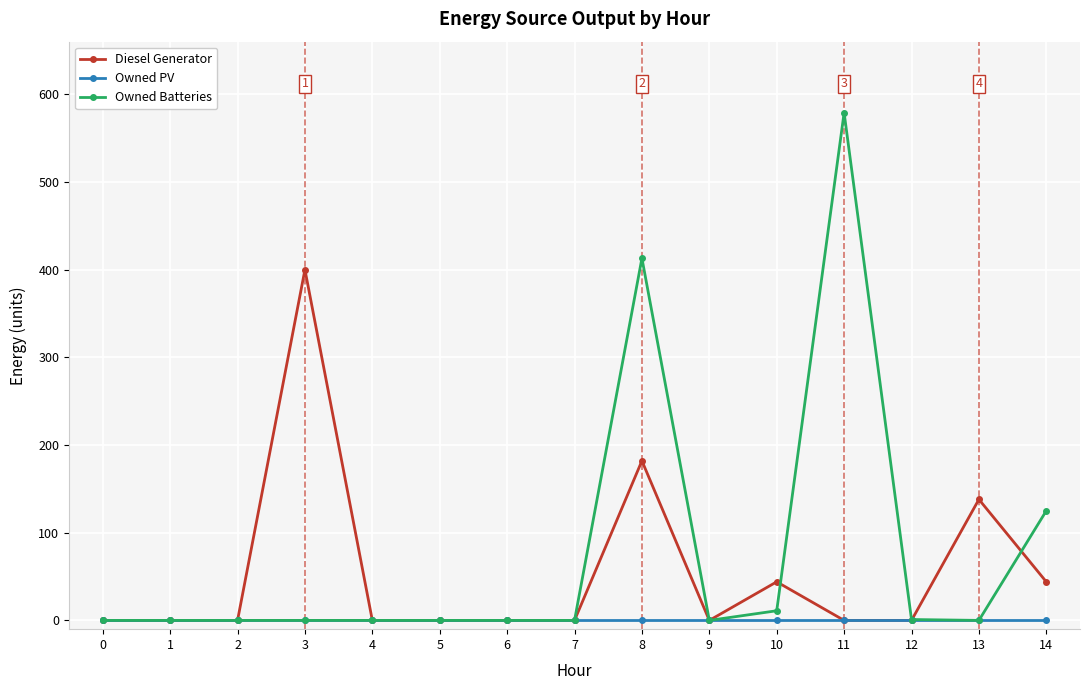

Which series has the largest range (max minus min)?

Owned Batteries